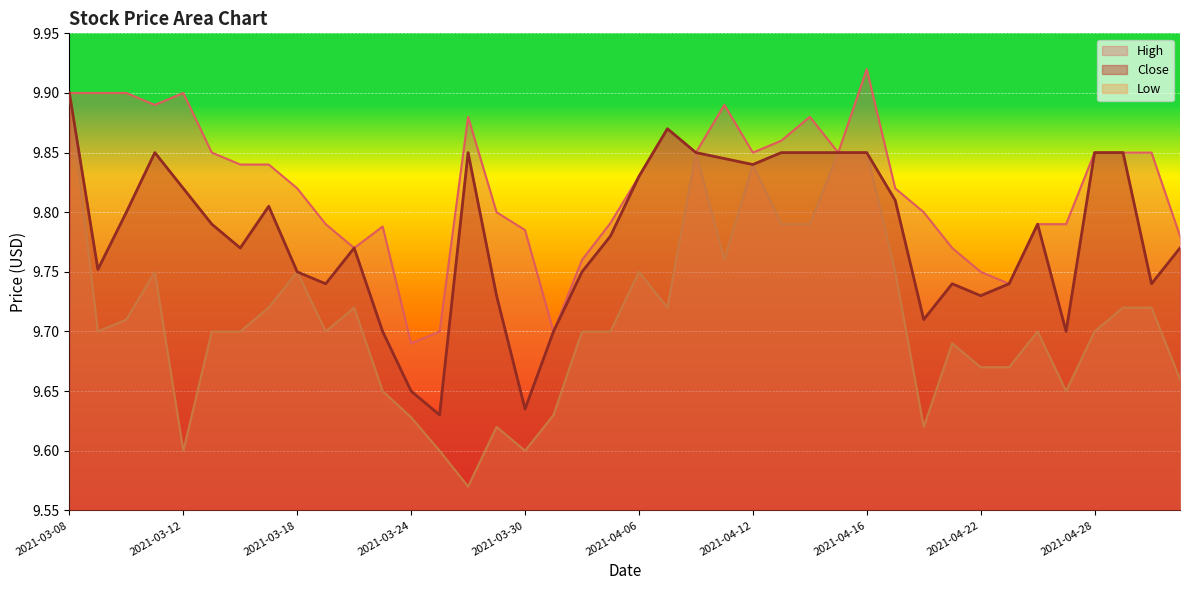

What is the value of the Close point at the 7th from the left?

9.8